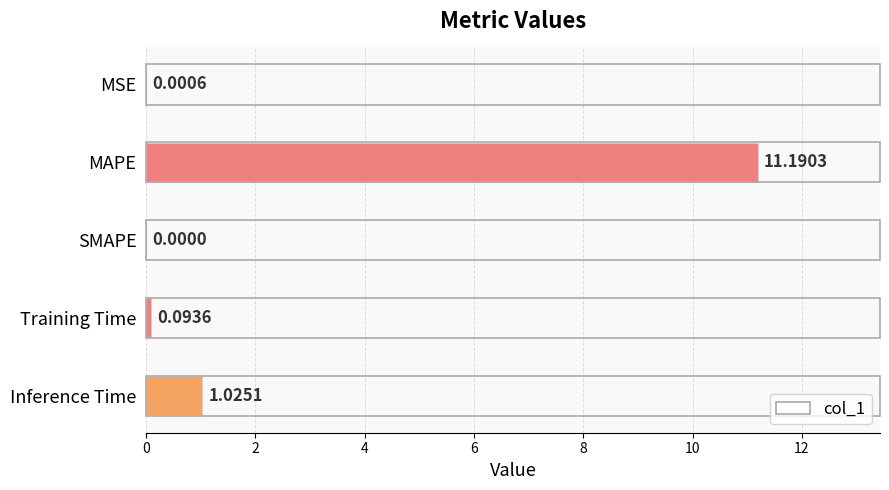

At which label is the value closest to 5?

Inference Time